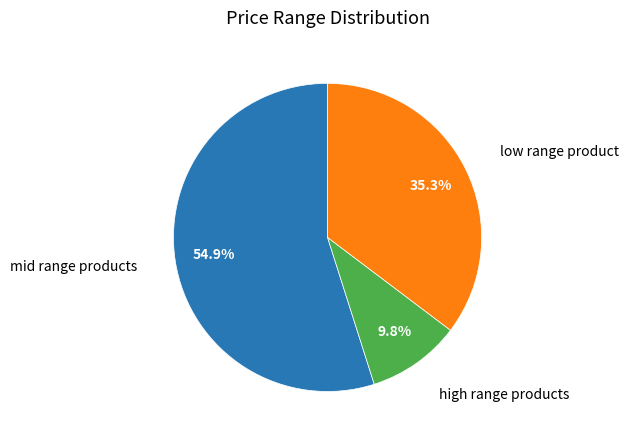

To the nearest percent, what is the average slice percentage?

33%